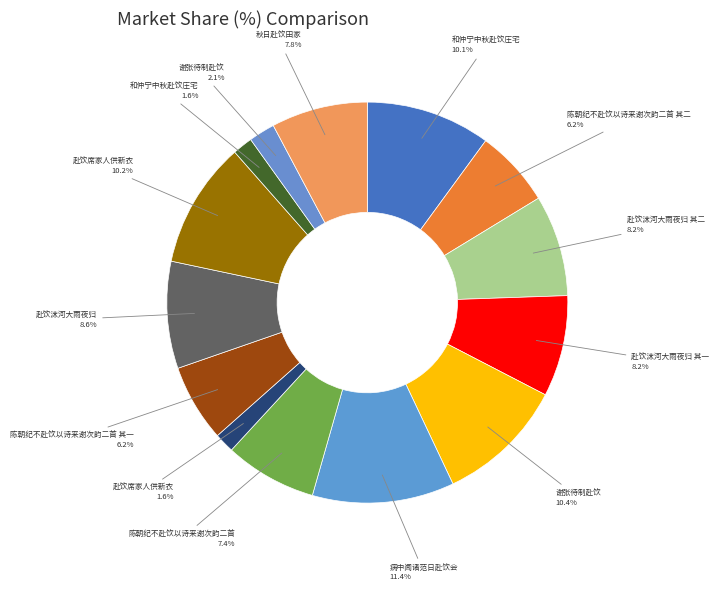

Count the number of slices in the pie.

14